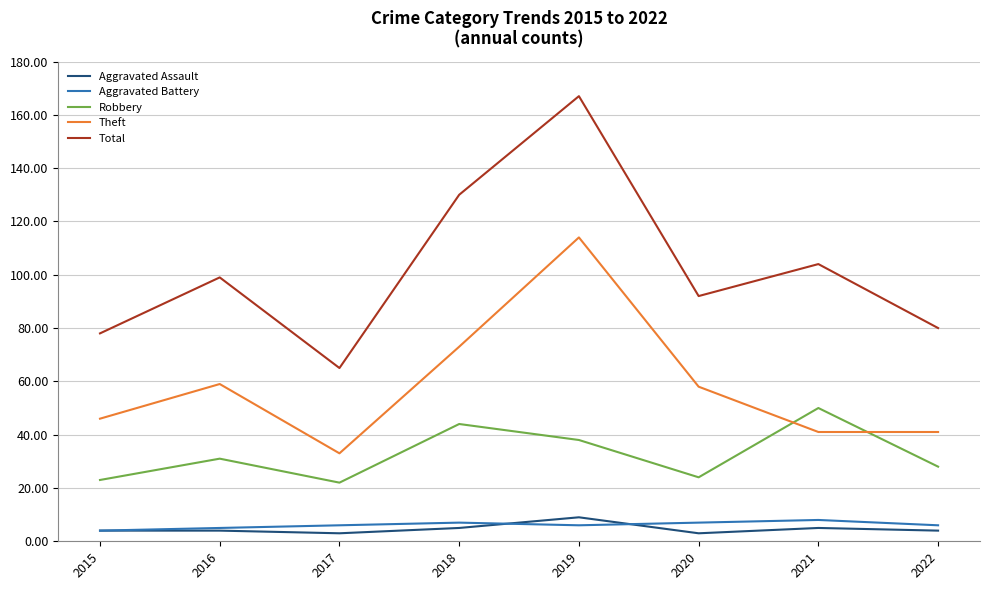

The value of Total at 2018 is 52. True or false?

False